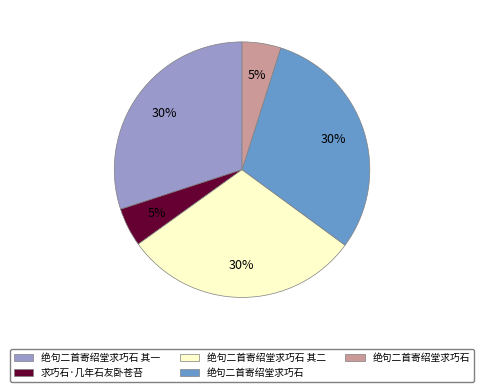

Count the number of slices in the pie.

5